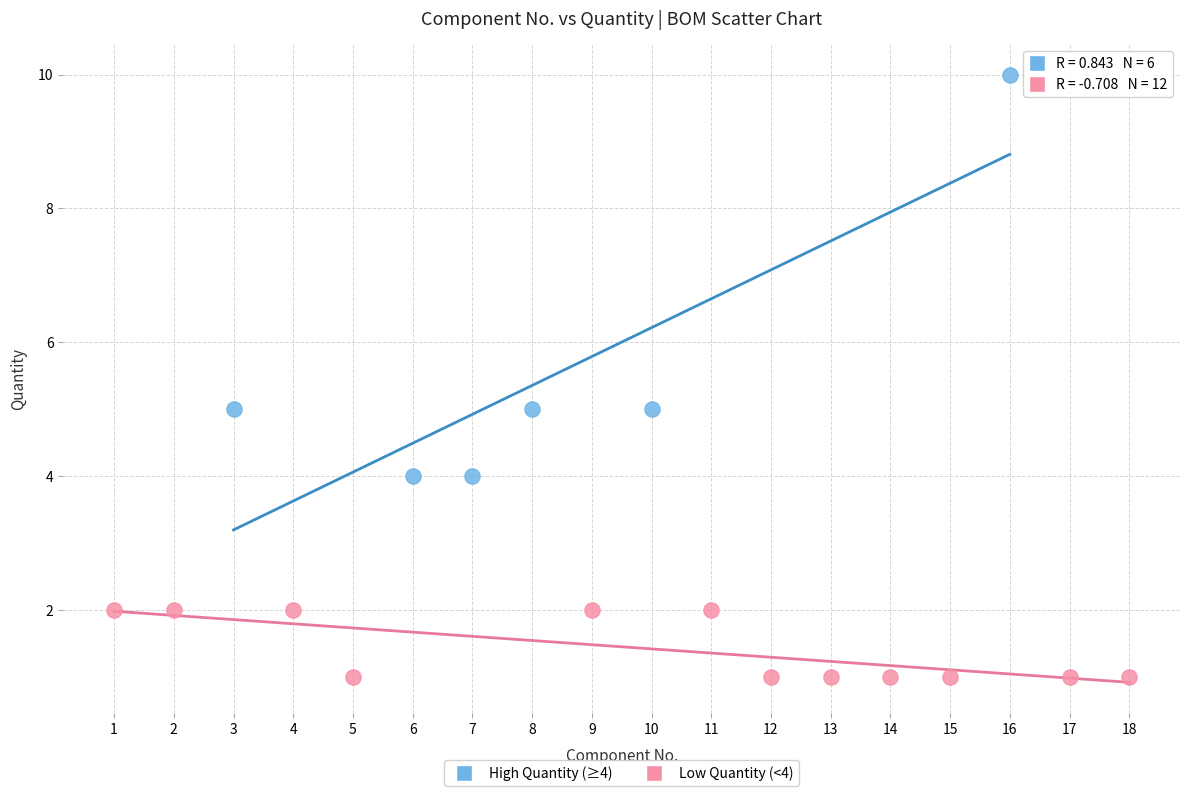

What are all the series names shown in the legend?

High Quantity (≥4), Low Quantity (<4)